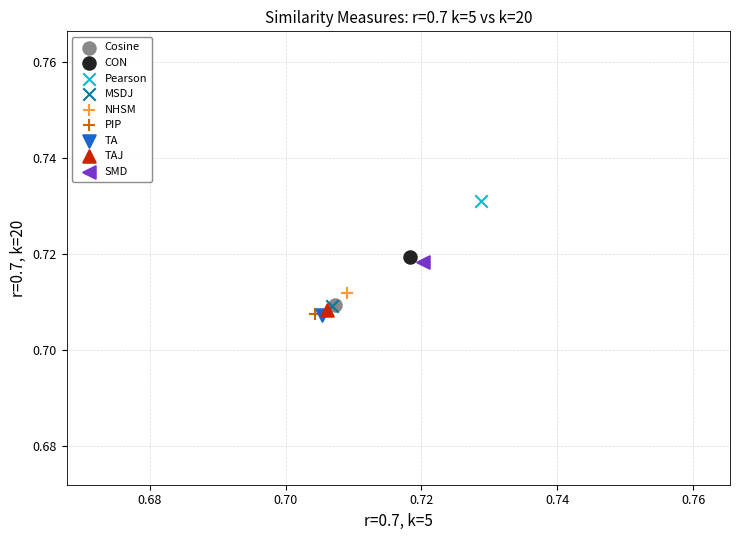

What are all the series names shown in the legend?

Cosine, CON, Pearson, MSDJ, NHSM, PIP, TA, TAJ, SMD